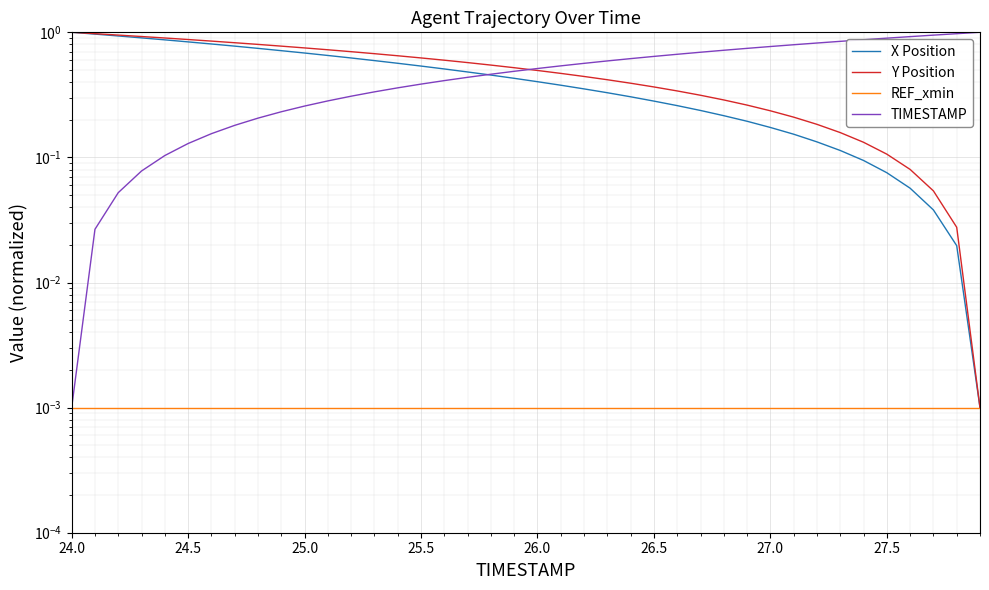

Which series has the largest total across all categories?

Y Position